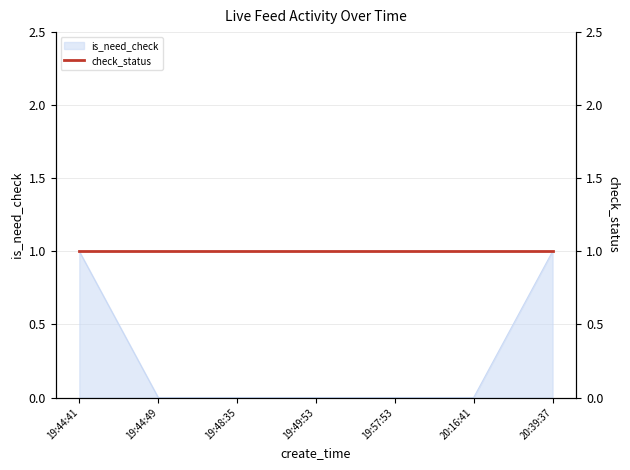

Does the chart display data point markers on the line(s)?

No